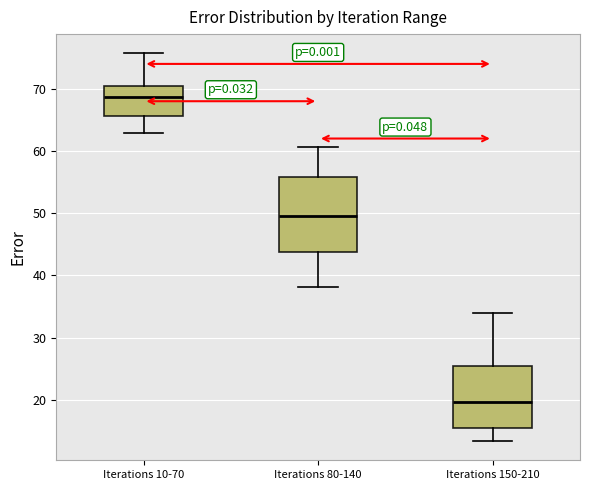

Reading left to right, transcribe this box plot: for each box, give where its median line is, the range the box spans, and where its two whiskers end, as read against the y-axis. The values are not printed on the chart, so give them approximately, as read against the axis.

Iterations 10-70: median 69, box 66 to 70, whiskers 63 to 76
Iterations 80-140: median 50, box 44 to 56, whiskers 38 to 61
Iterations 150-210: median 20, box 15 to 25, whiskers 13 to 34